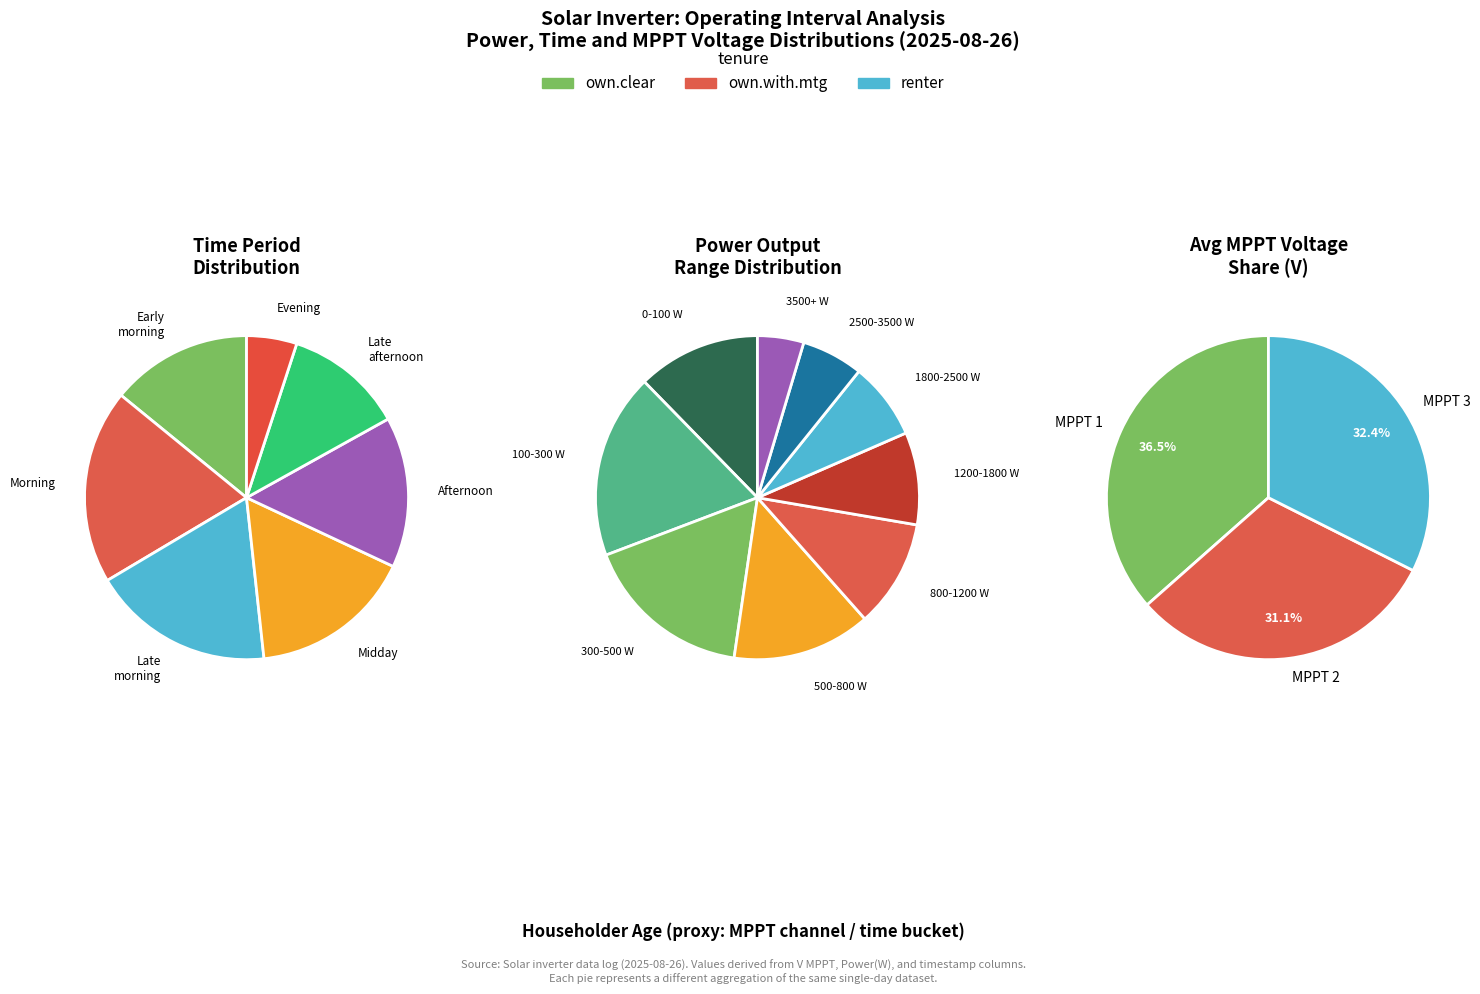

How many slices are in this pie chart?

9